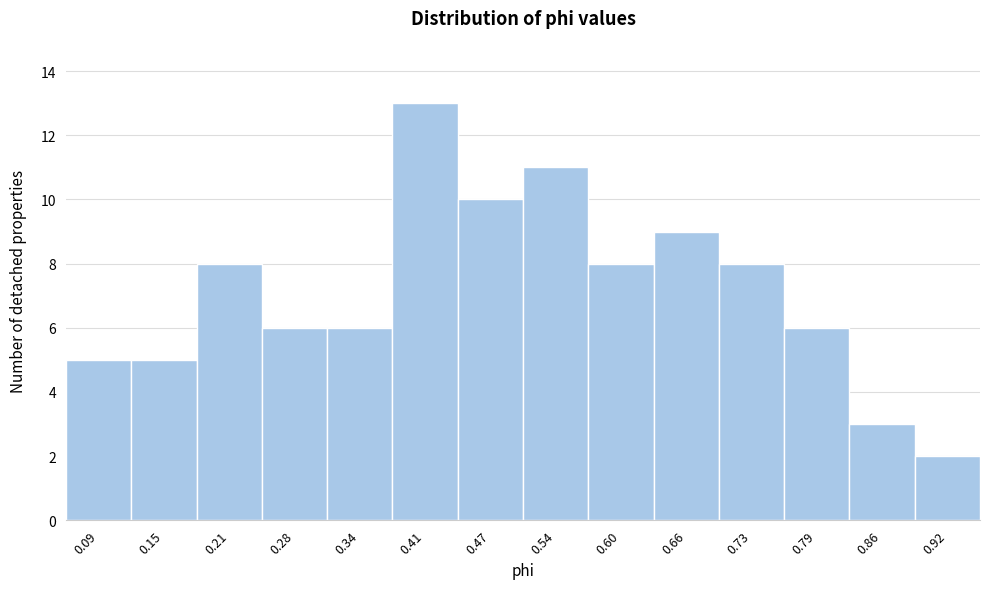

Reading left to right, list all the values displayed in this chart.

5	5	8	6	6	13	10	11	8	9	8	6	3	2